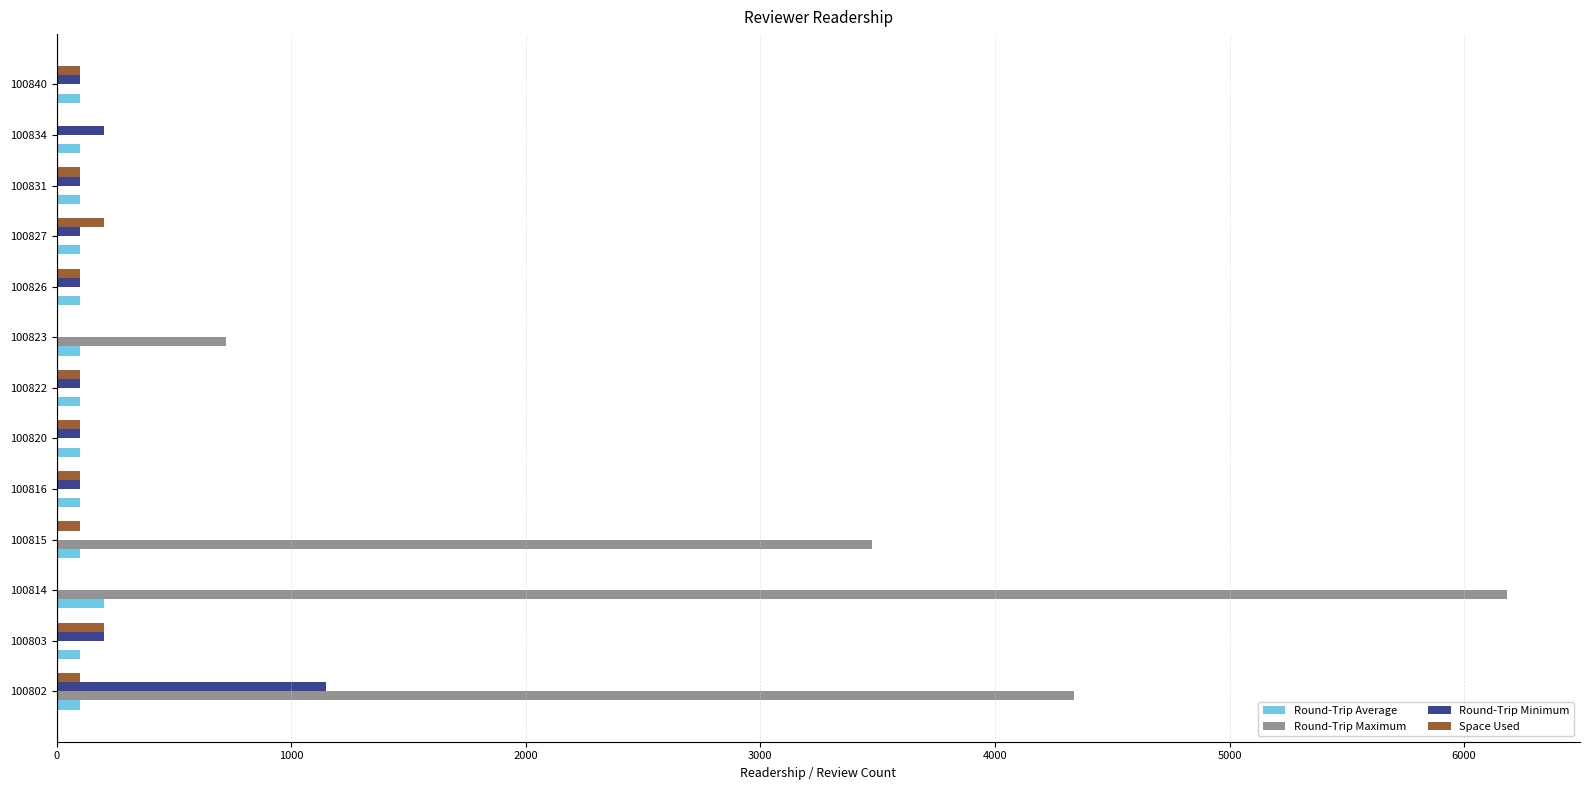

True or false: Round-Trip Maximum has a value of 4339 at 100802.

True